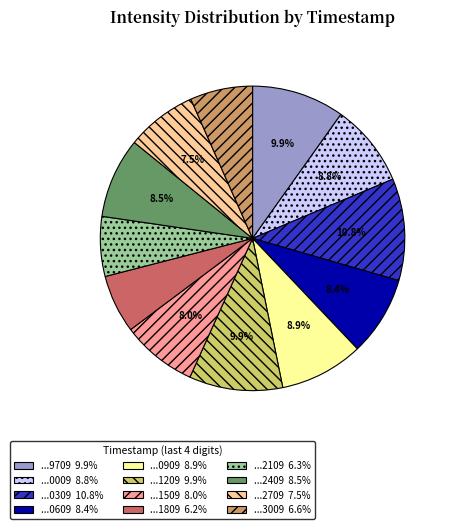

Does any single category account for the majority?

No